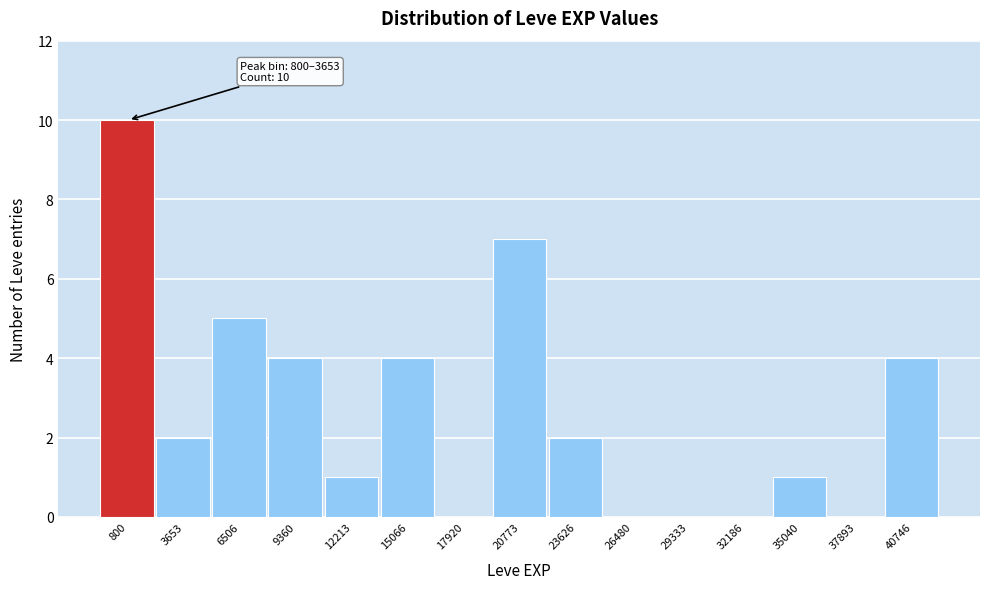

Reading right to left, list all the values displayed in this chart.

40746=4	37893=0	35040=1	32186=0	29333=0	26480=0	23626=2	20773=7	17920=0	15066=4	12213=1	9360=4	6506=5	3653=2	800=10